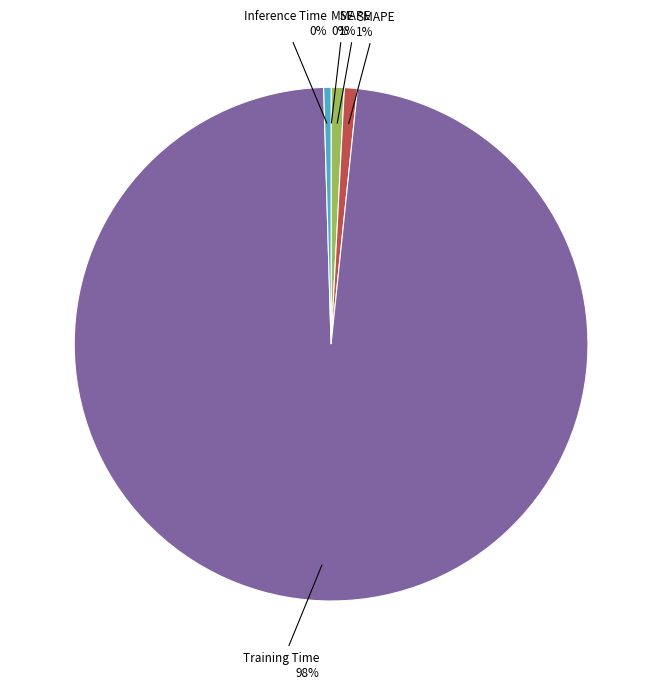

Combined, do SMAPE and Inference Time account for over 50%?

No